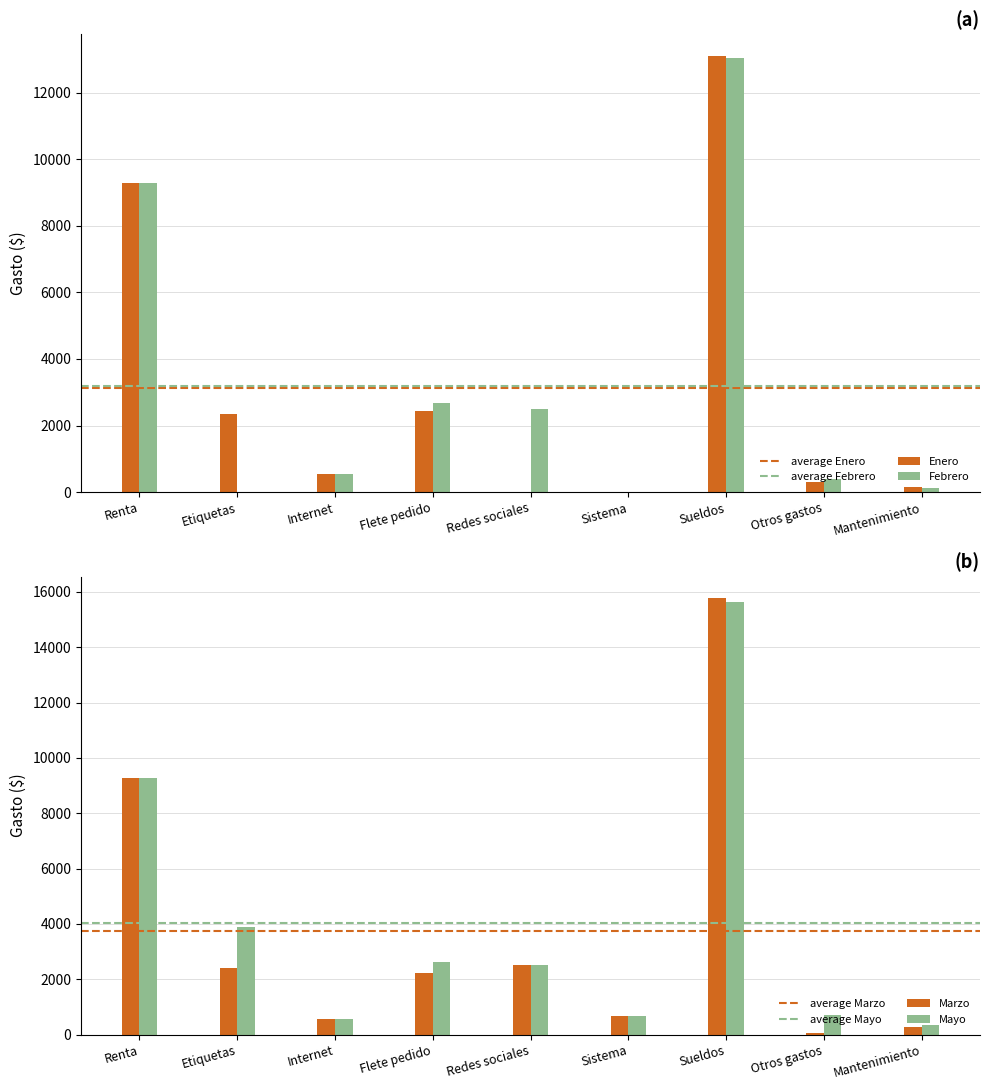

The value of Marzo at Redes sociales is 2500.0. True or false?

True